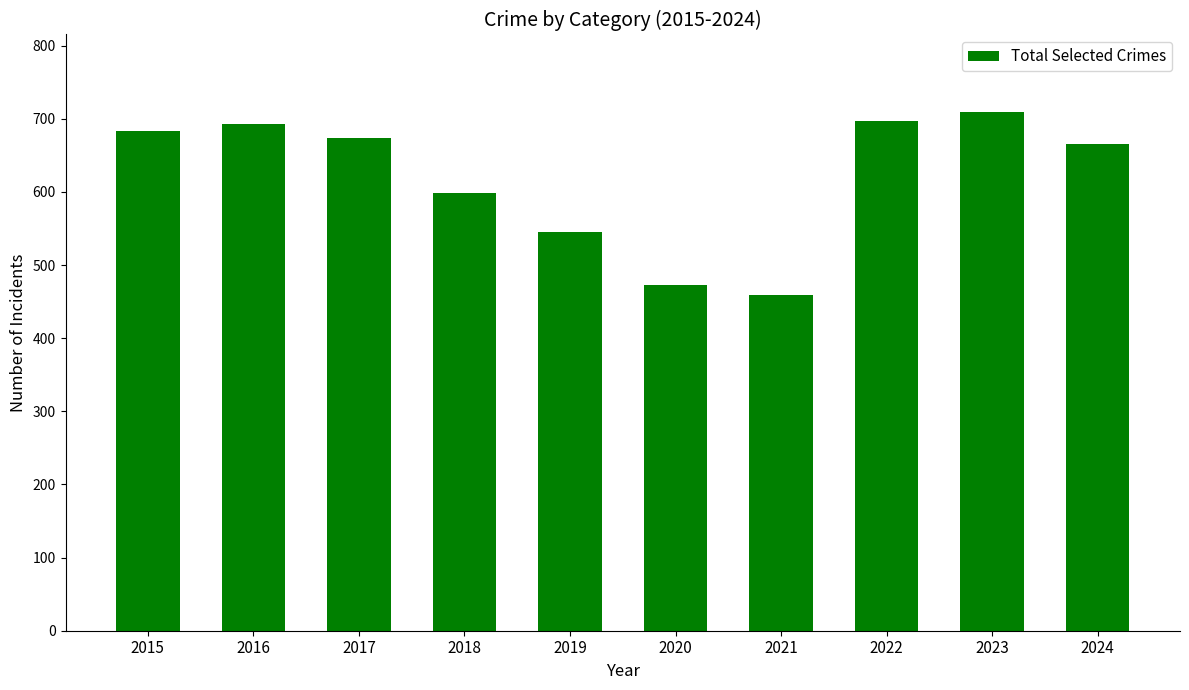

Where is the data nearest to the value 584?

2018